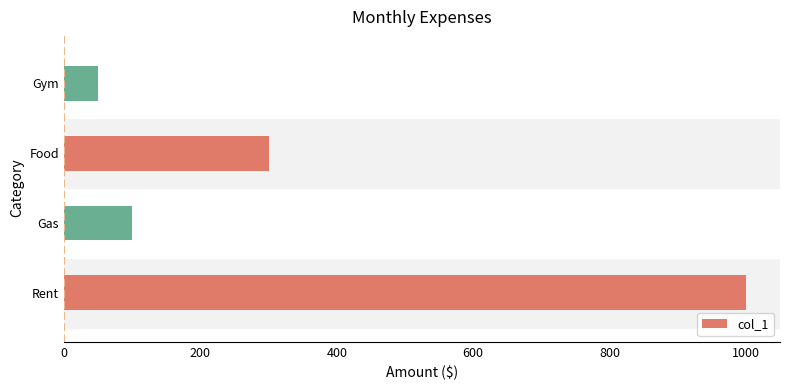

How many bars are there in total?

4